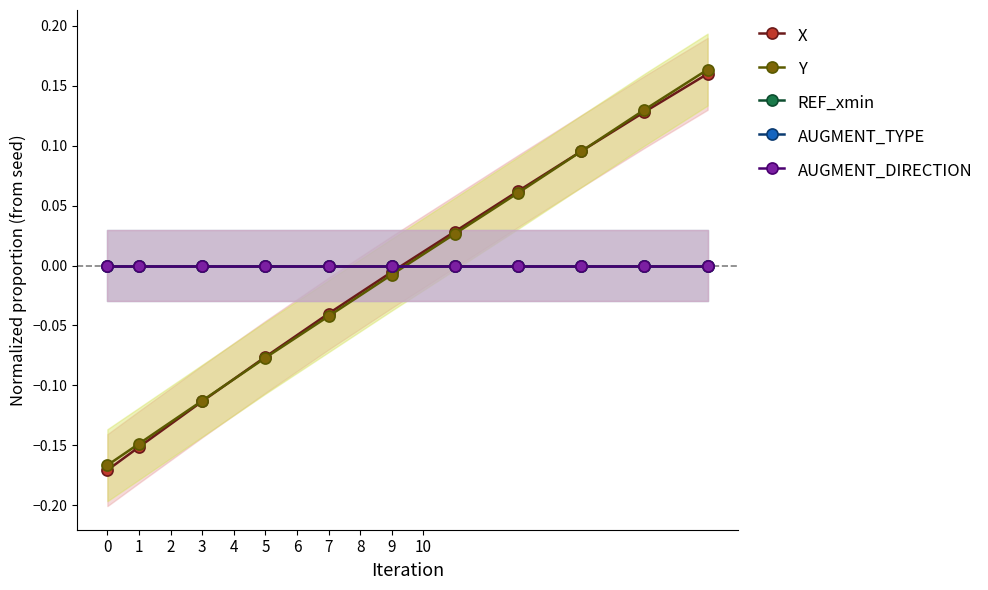

Rank the categories by X value from lowest to highest.

0, 1, 2, 3, 4, 5, 6, 7, 8, 9, 10